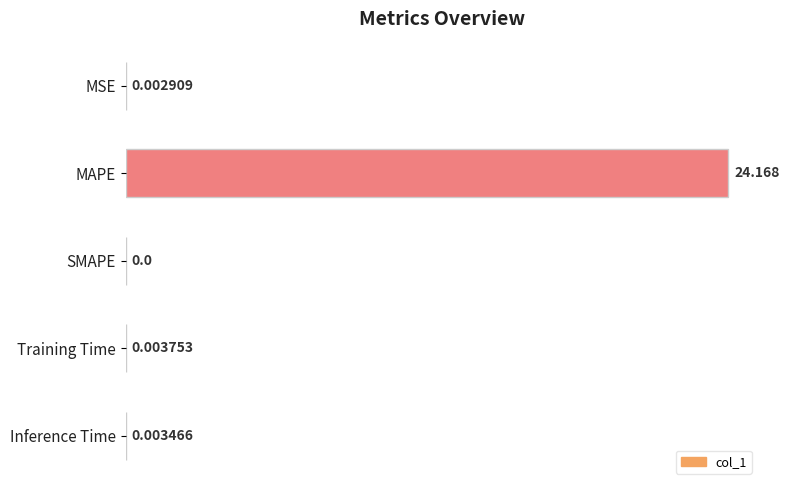

Are the bars grouped side by side (vs. stacked)?

No